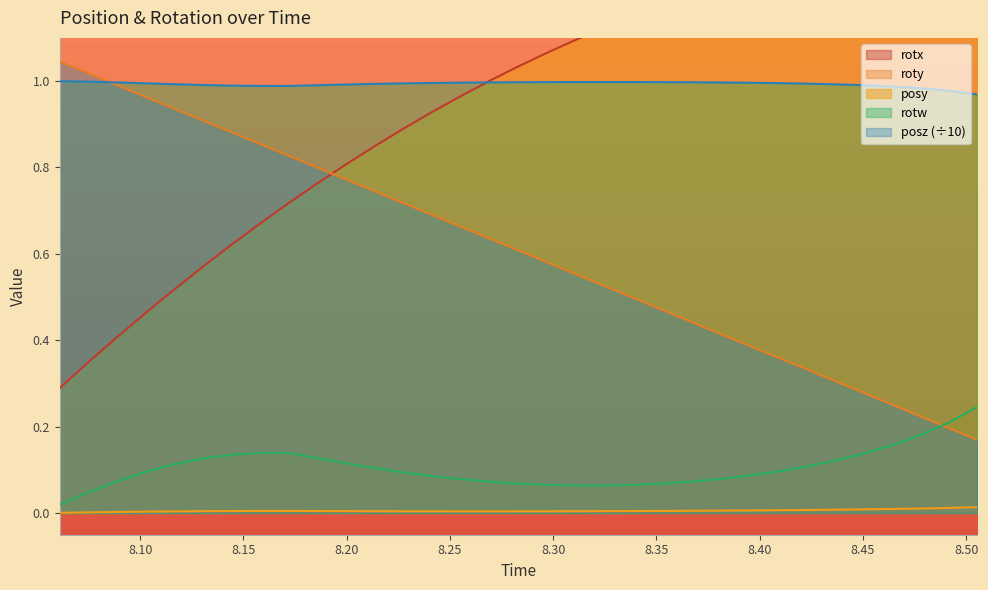

What position from the right is 8.15?

31